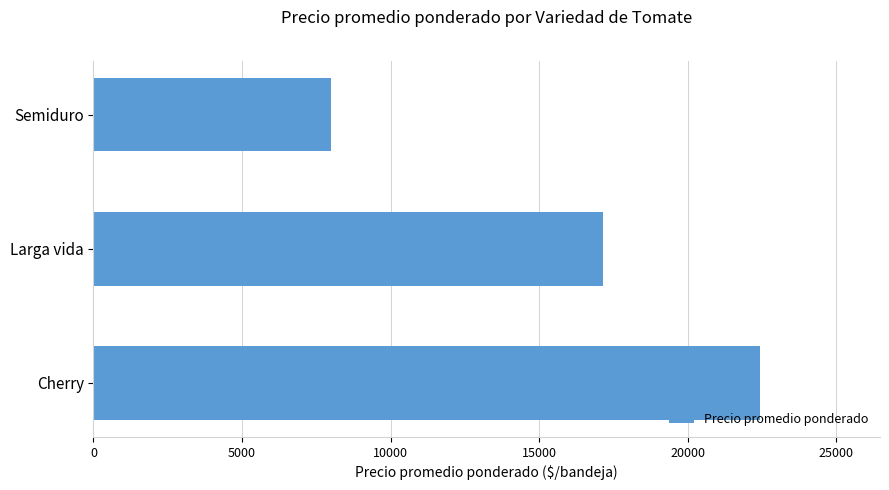

Reading bottom to top, transcribe all the data shown in this chart.

Cherry=22429.0	Larga vida=17148.7	Semiduro=8000.1